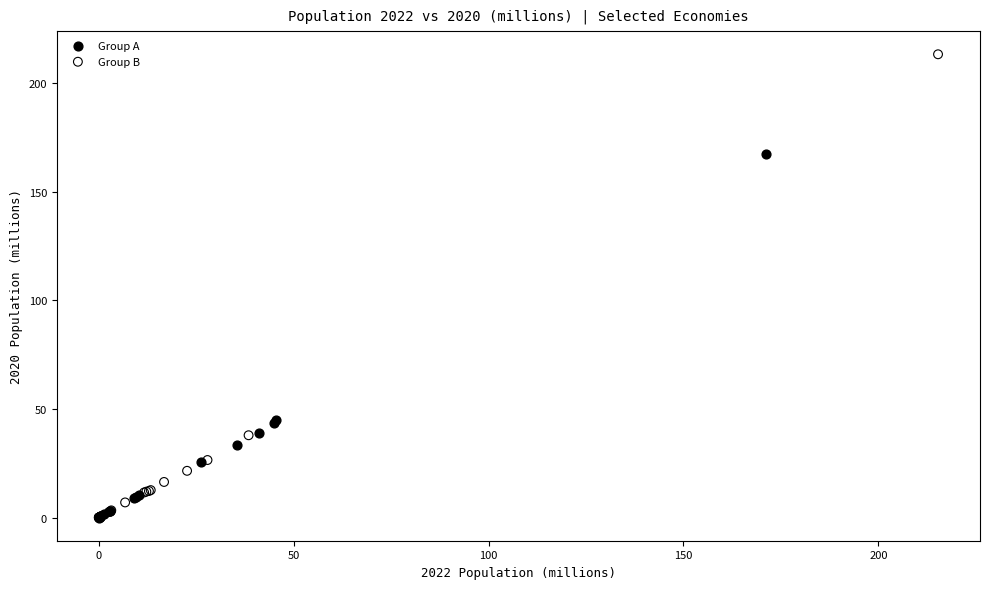

Which series has the widest spread of Y values?

Group B